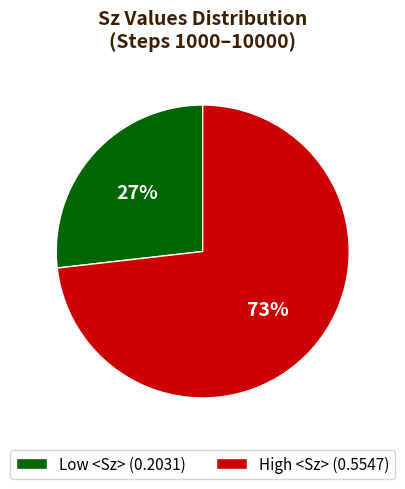

Count the number of slices in the pie.

2